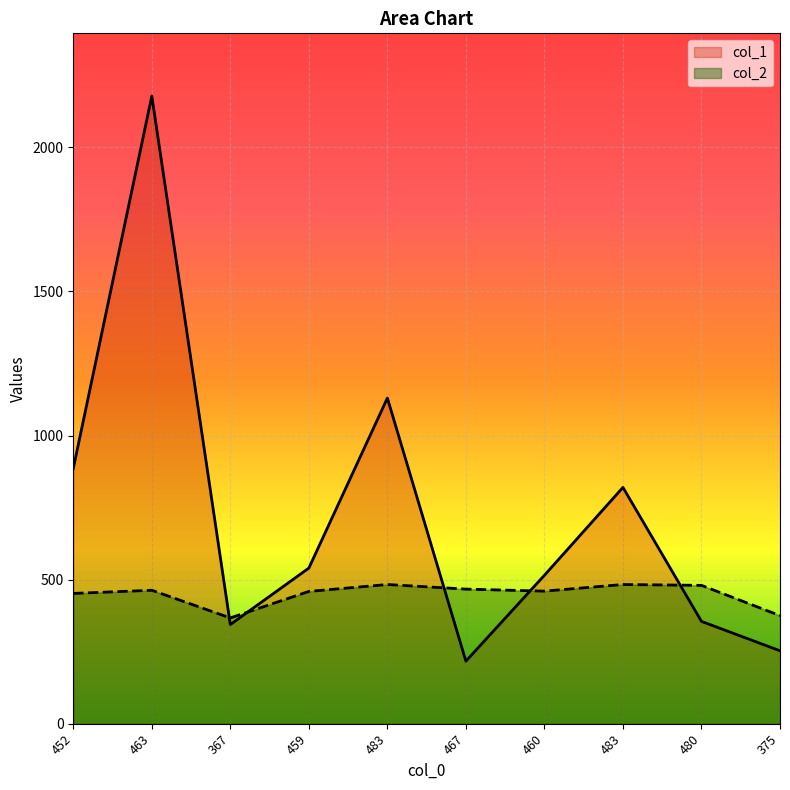

What is the label of the 1st point from the right?

375